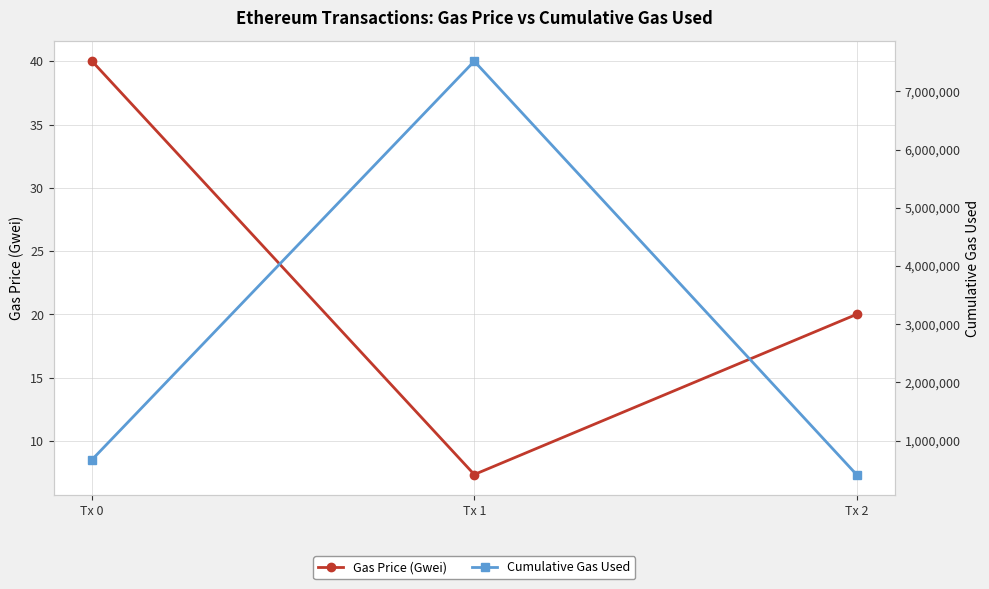

Does the chart have visible grid lines?

Yes